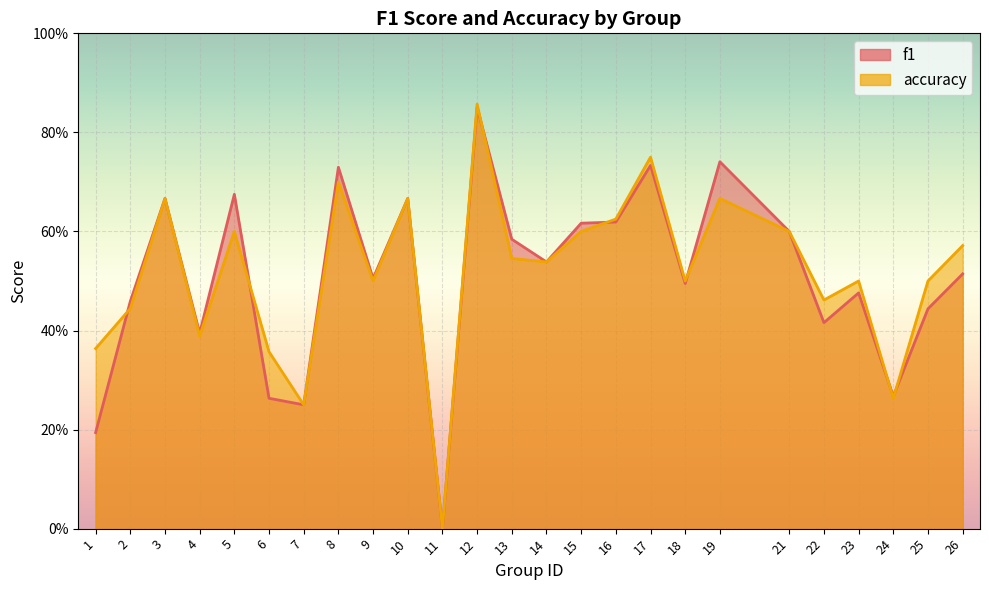

Rank the series by their maximum value, from lowest to highest.

f1, accuracy